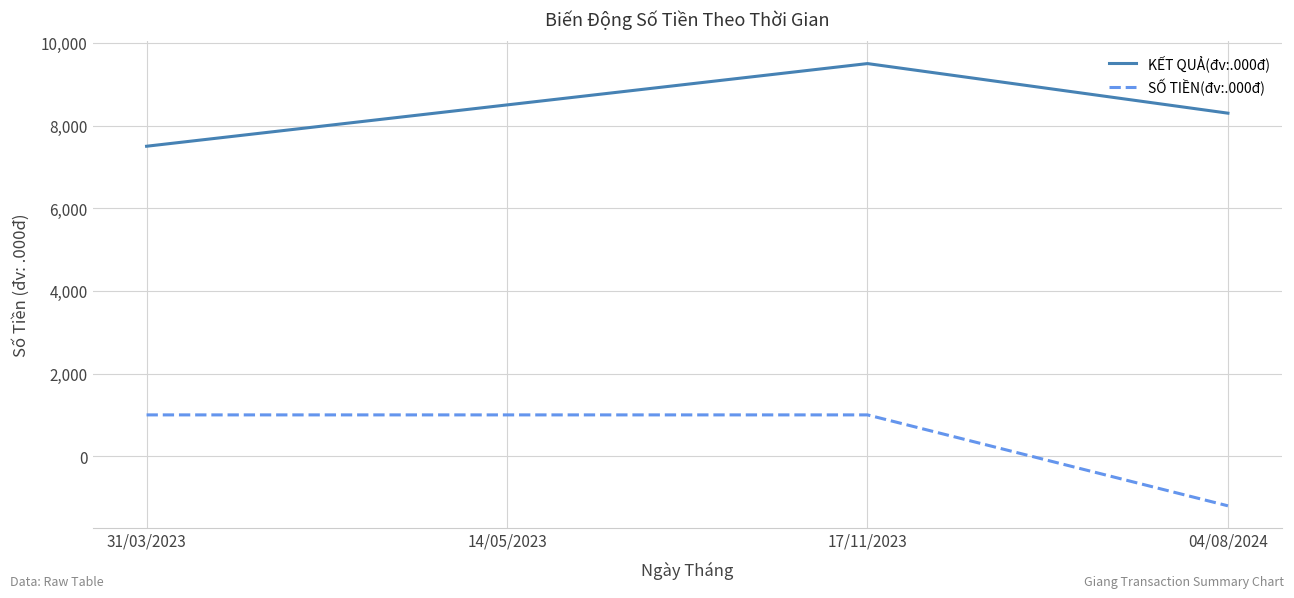

Is it true that SỐ TIỀN(đv:.000đ) equals 1546 at 17/11/2023?

False